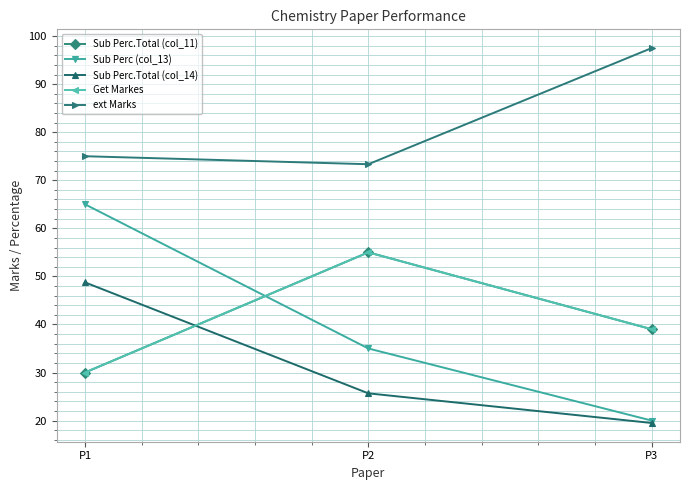

Is this an area chart (filled region under the line)?

No